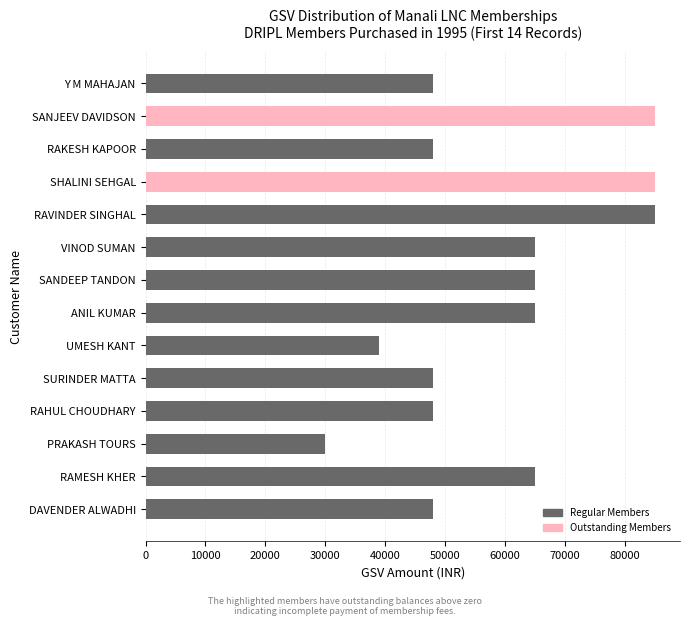

What value does the data have at SURINDER MATTA, to the nearest 100?

48000